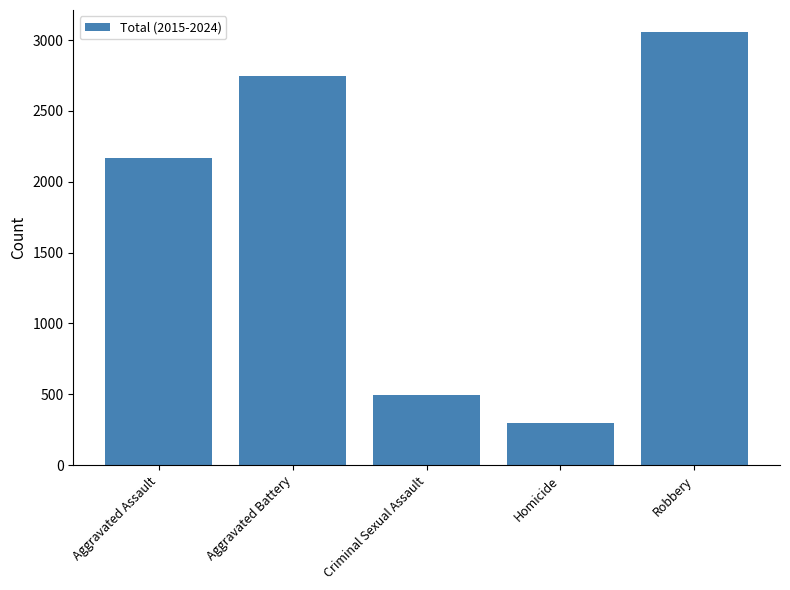

Approximately how many times larger is the value at Aggravated Assault compared to Robbery?

0.7